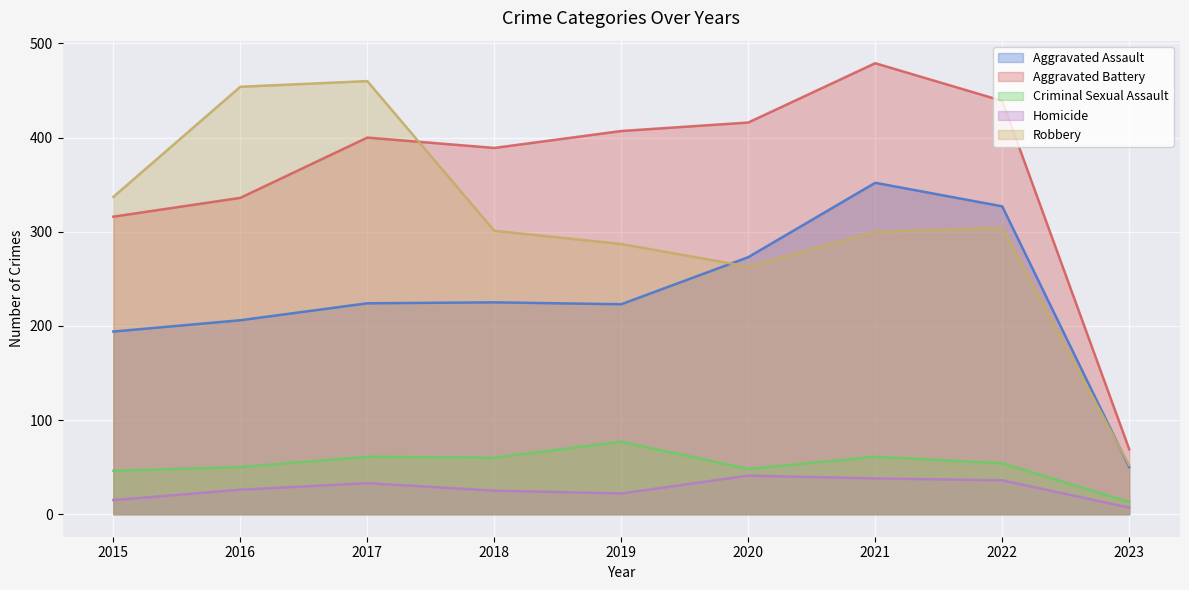

Is it true that Homicide equals 38 at 2021?

True